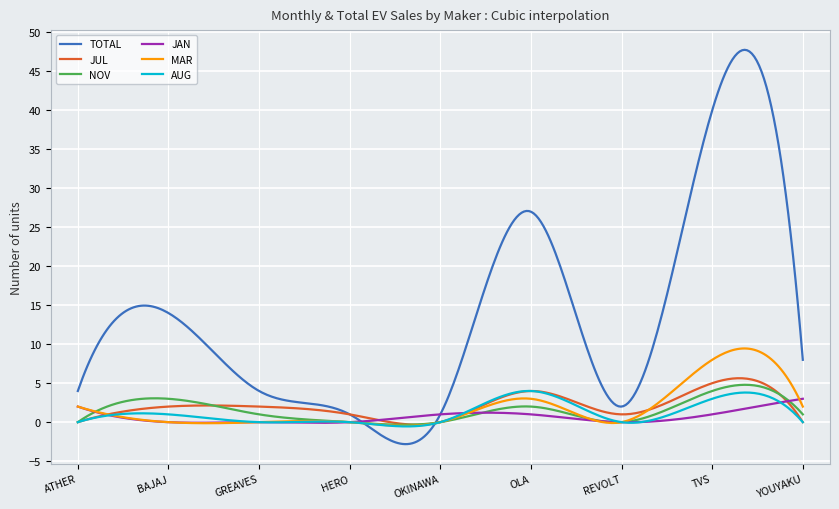

Which series has the largest total across all categories?

TOTAL